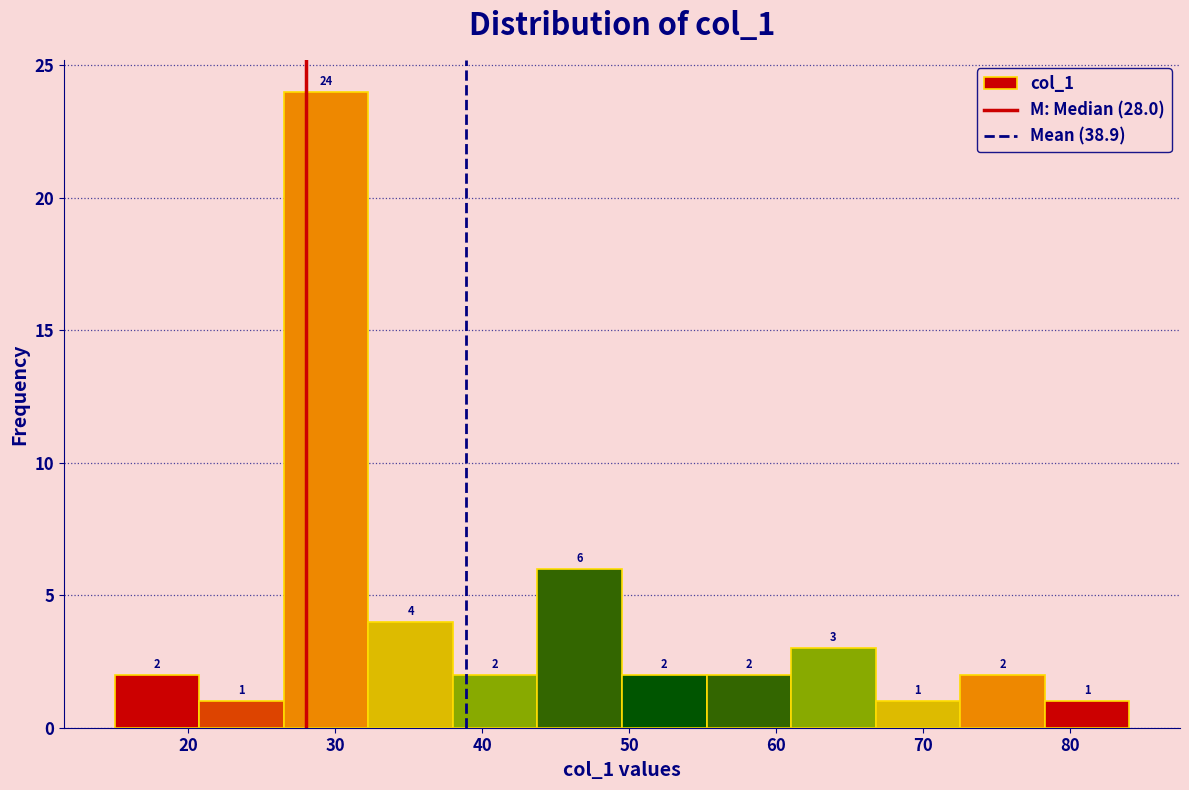

Reading left to right, transcribe this chart: for each bar, give the range it covers on the x-axis and its height. The bar edges are not printed on the chart, so give them approximately, as read against the axis.

15 to 21: 2
21 to 27: 1
27 to 32: 24
32 to 38: 4
38 to 44: 2
44 to 50: 6
50 to 55: 2
55 to 61: 2
61 to 67: 3
67 to 73: 1
73 to 78: 2
78 to 84: 1